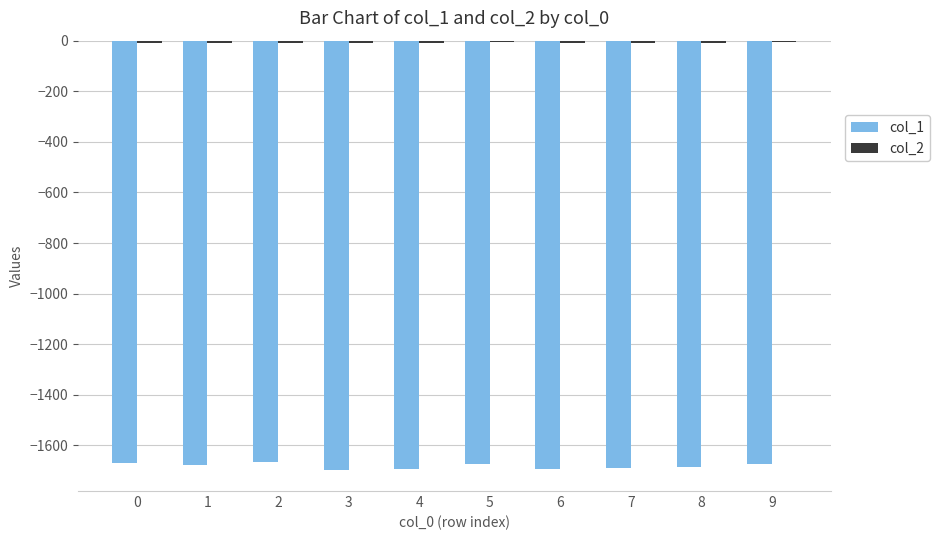

Which series has the largest range (max minus min)?

col_1